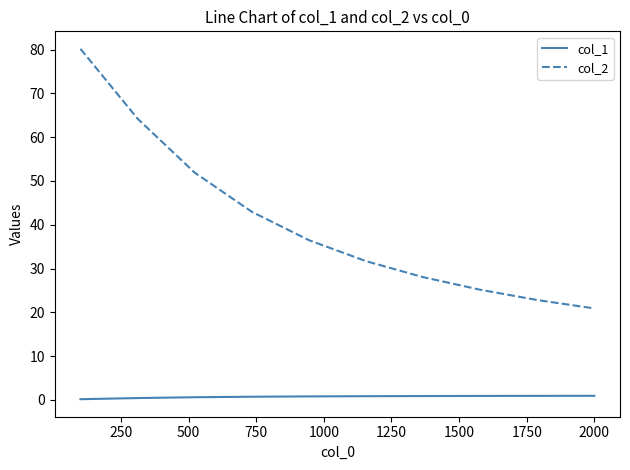

True or false: col_1 and col_2 intersect in this chart.

False